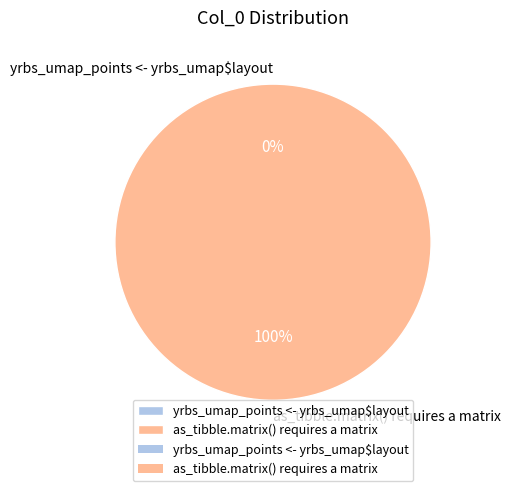

Which slice is the largest?

as_tibble.matrix() requires a matrix